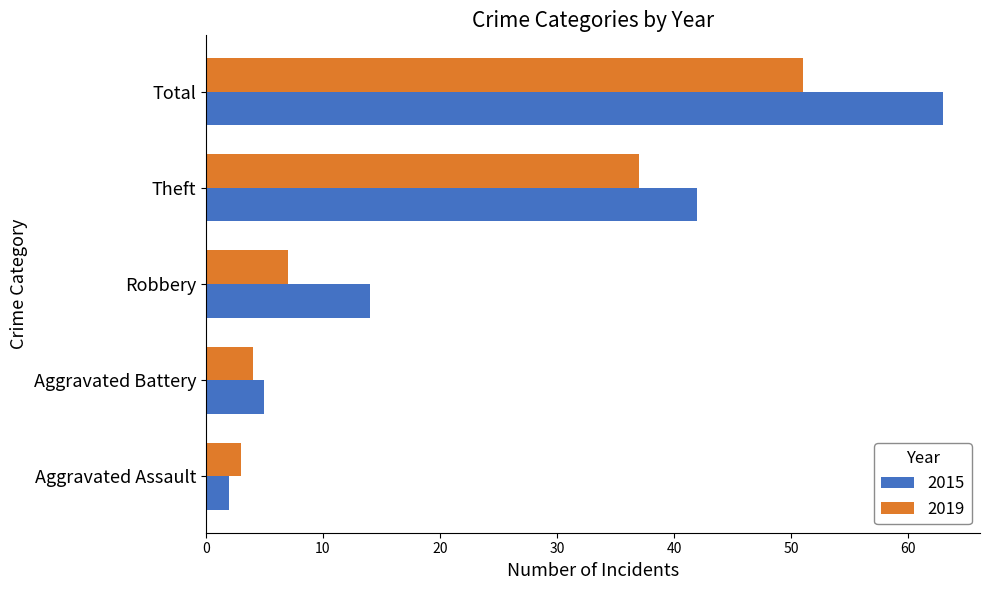

At which label is 2015 closest to 32?

Theft